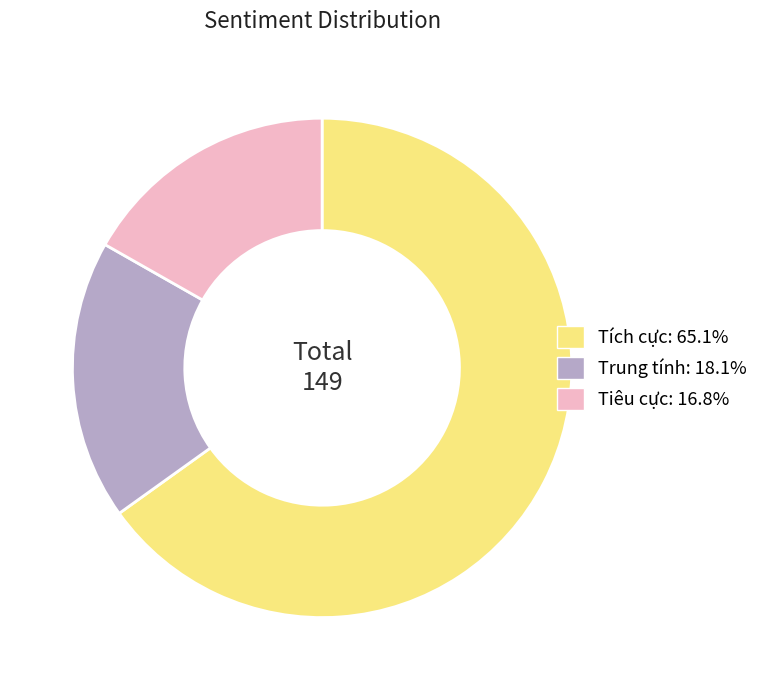

Do Tiêu cực and Tích cực together represent more than half of the pie?

Yes